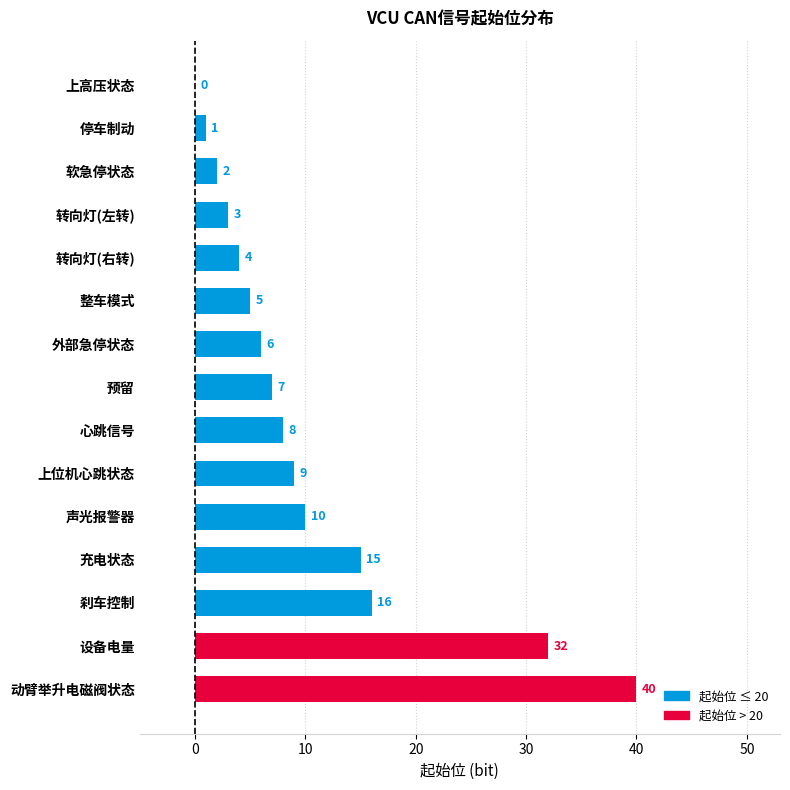

How many data points does each series have?

15